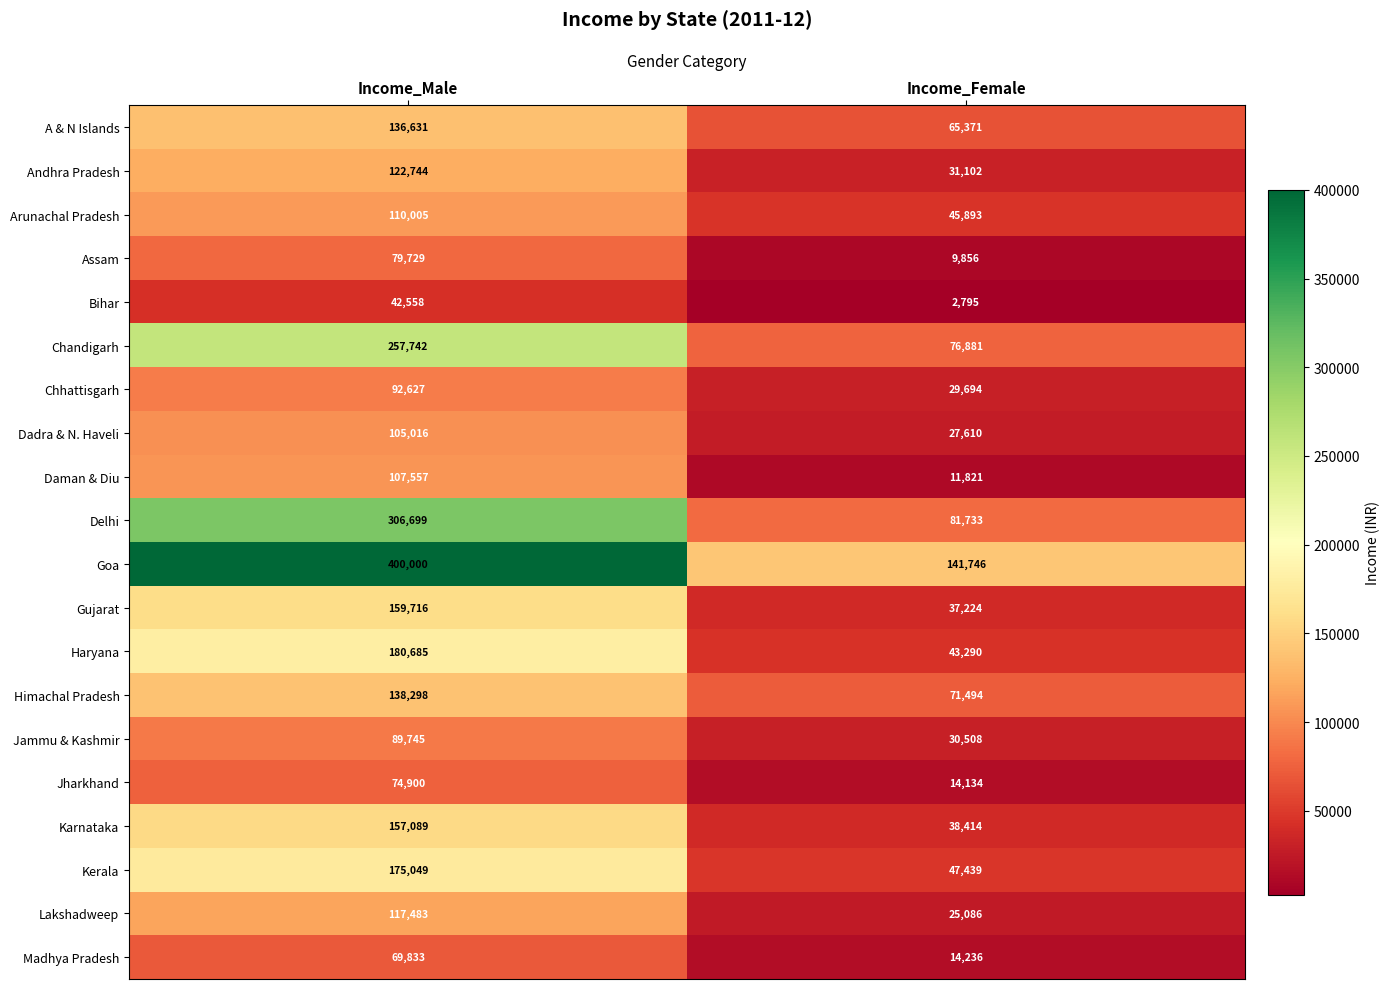

What is the approximate value of Gujarat at Income_Female?

37224